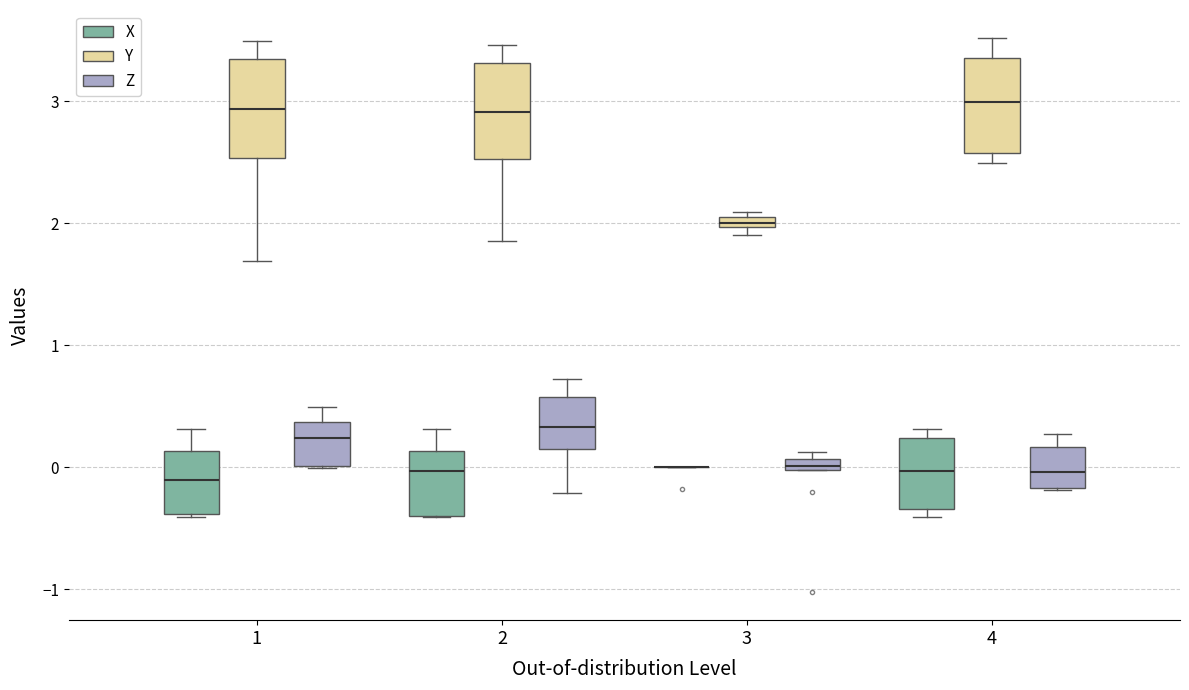

Where does the median line of the box for 1 (X) sit on the y-axis? The values are not printed on the chart, so give them approximately, as read against the axis.

-0.1